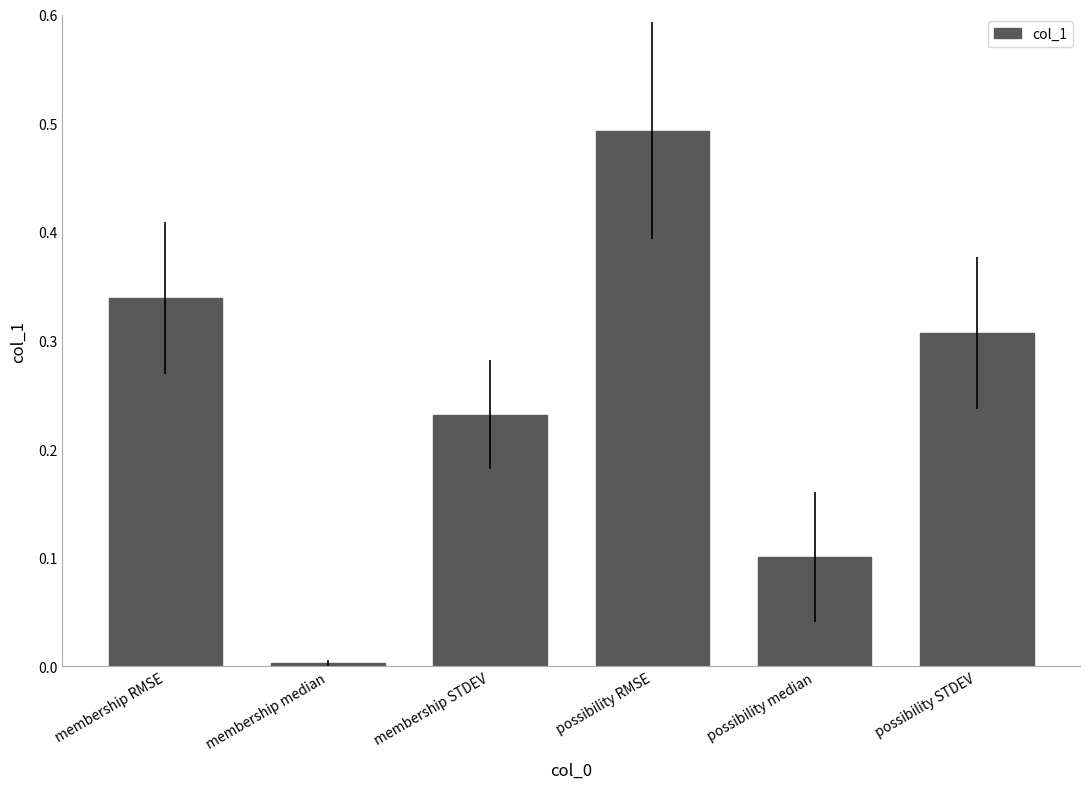

Where is the data nearest to the value 0?

membership median